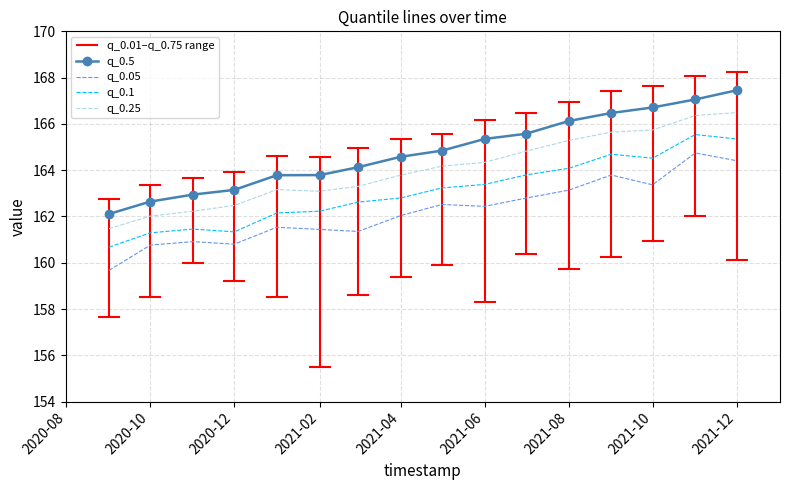

Which series has the largest total across all categories?

q_0.5